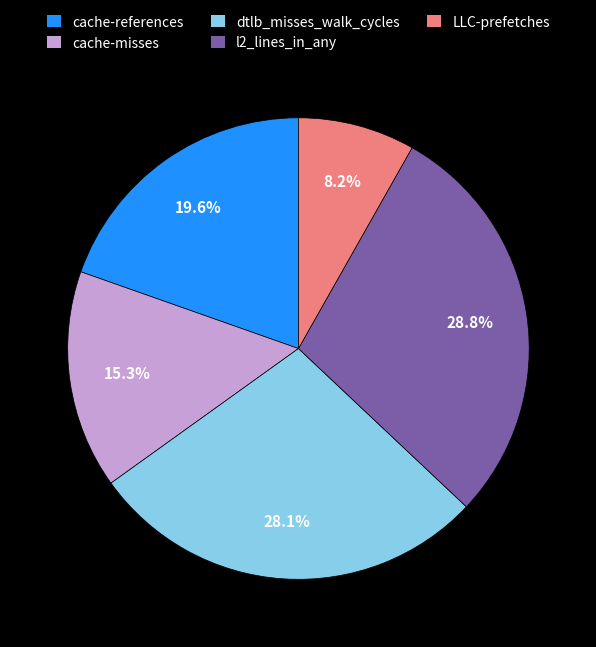

How many slices are in this pie chart?

5